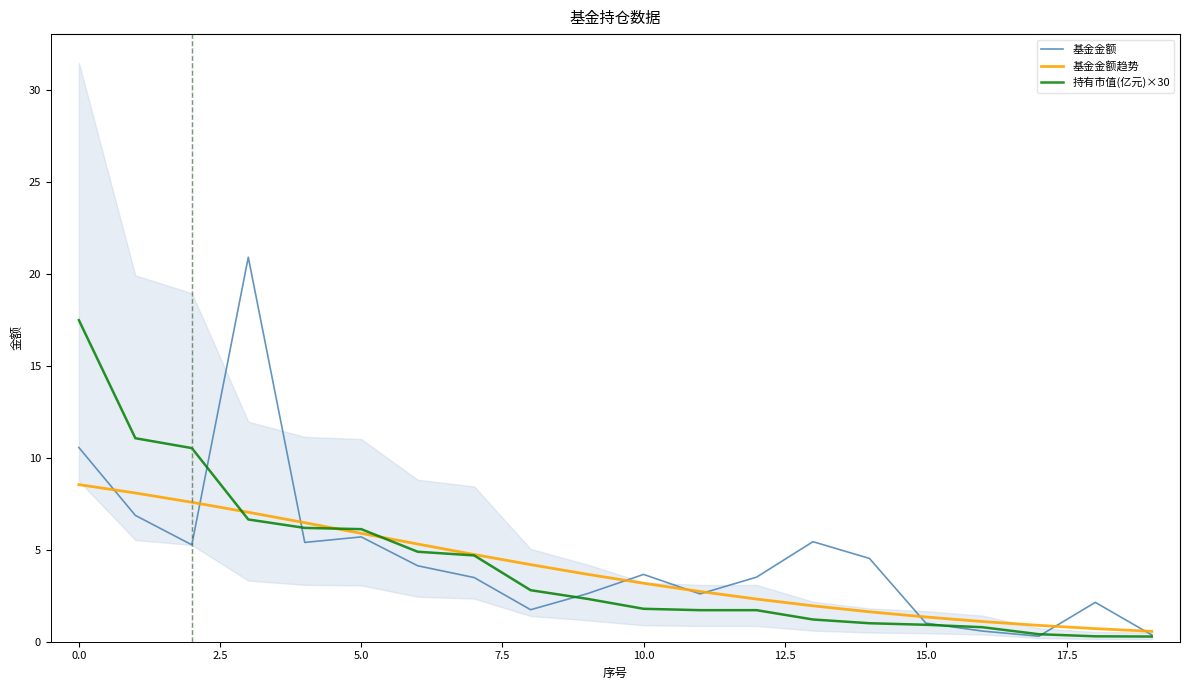

At how many categories does at least one series exceed 12?

2